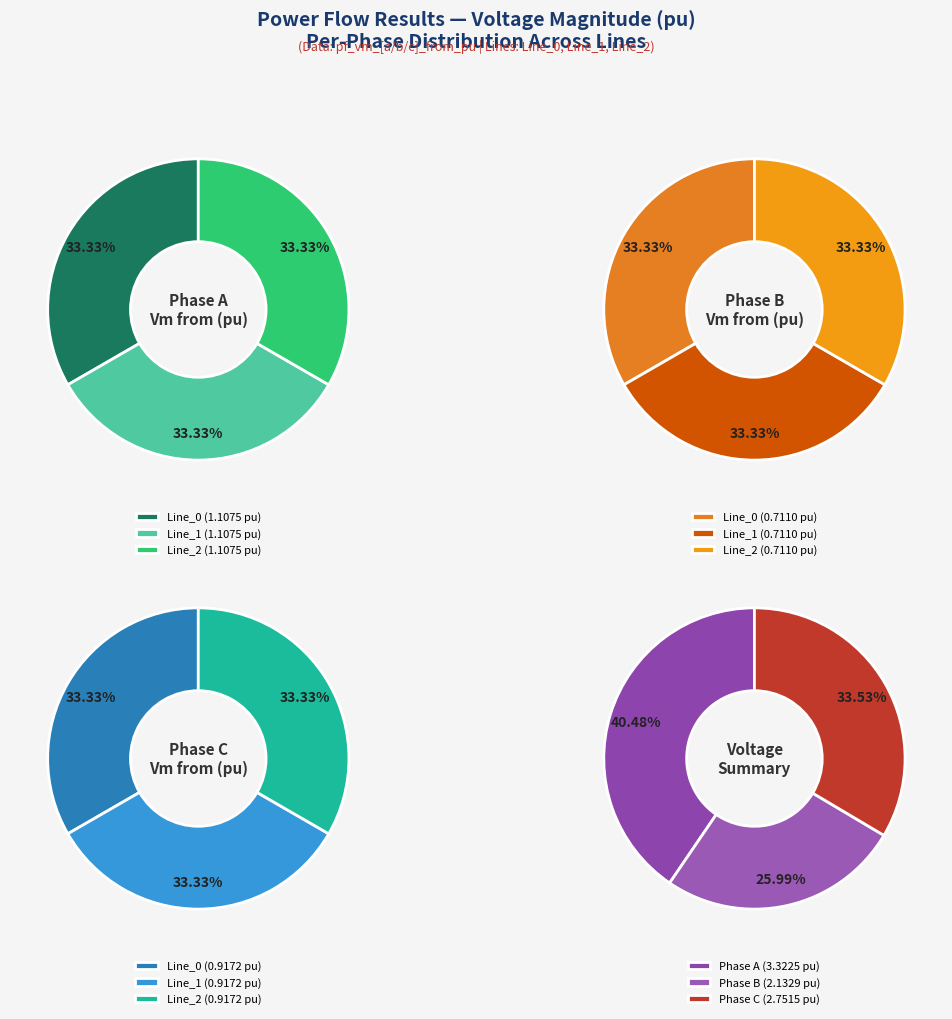

Between Line_0 and Line_2, which is larger?

Line_0